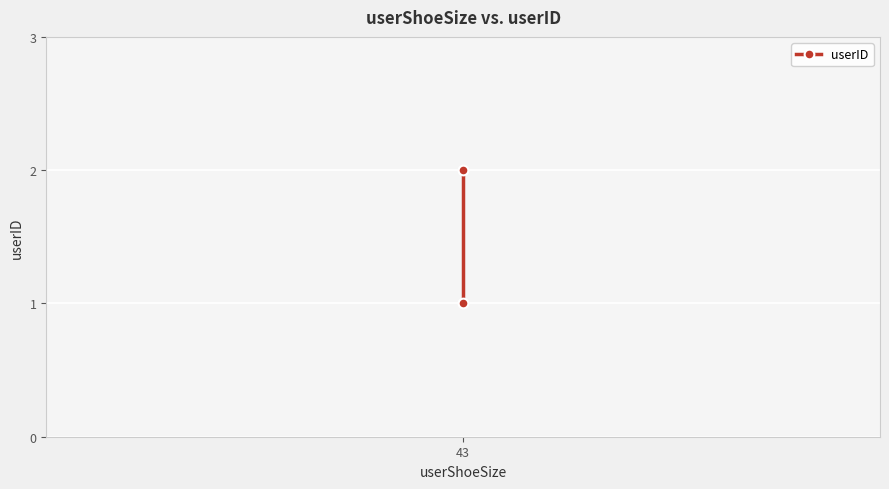

What is the ratio of the value at 1 to the value at 43?

0.5